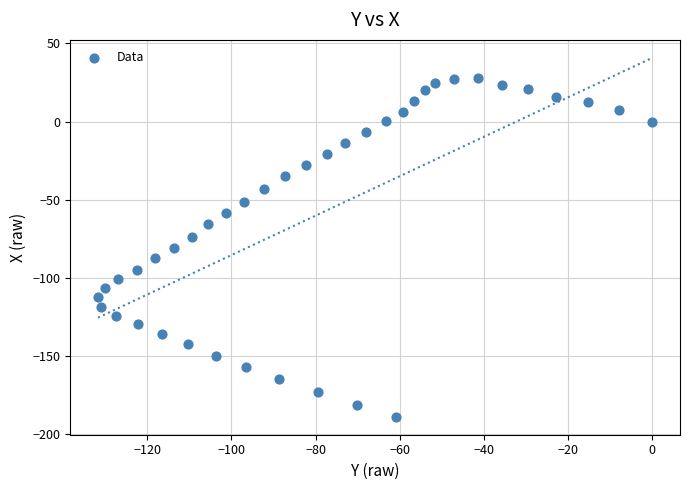

What is the range of X values (max minus min)?

131.7